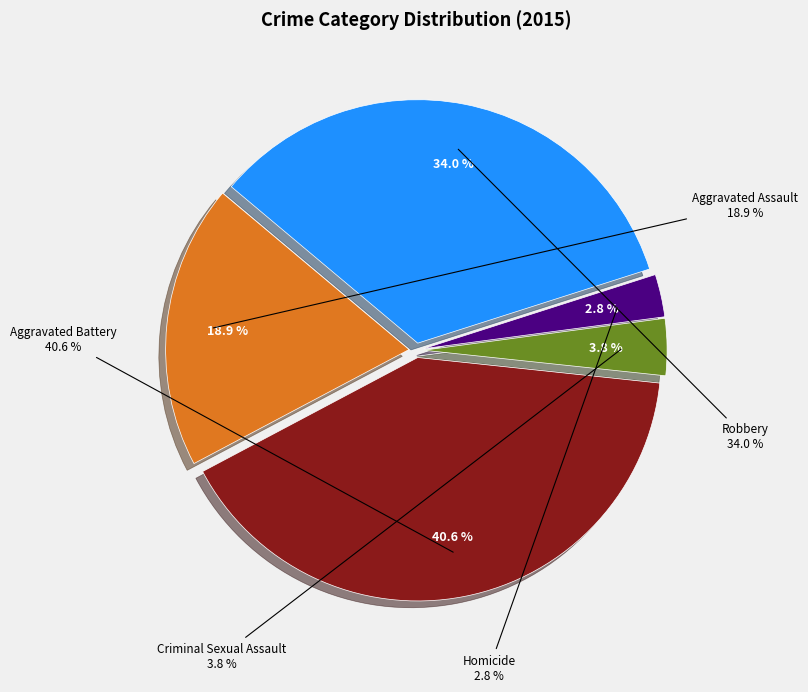

Does Robbery represent more than half of the total?

No